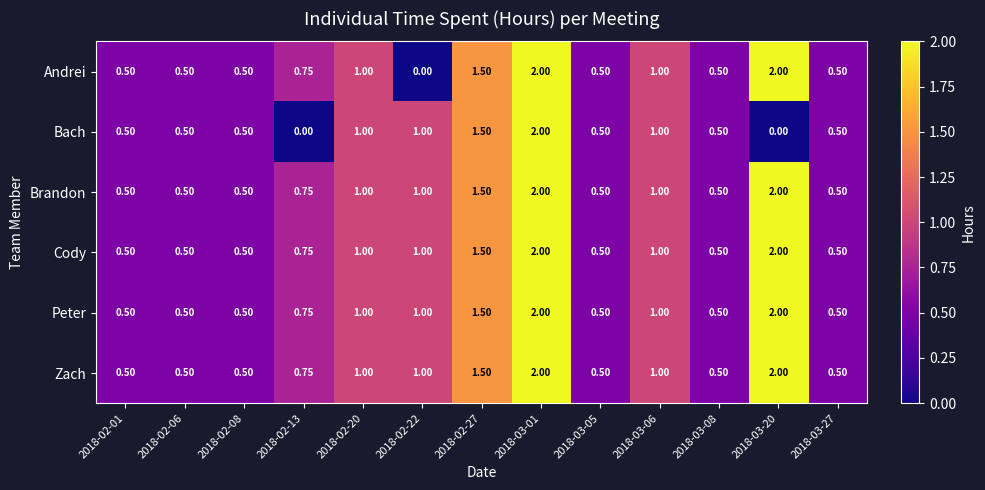

Is the value of Andrei at 2018-03-27 greater than the value of Cody at 2018-03-20?

No